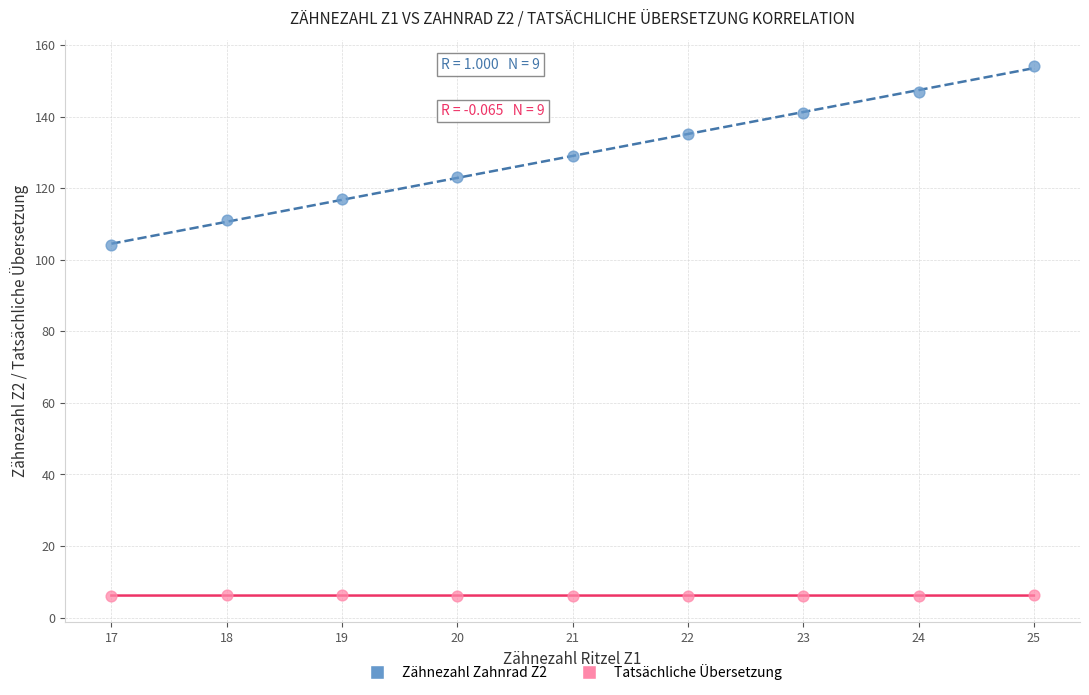

Which series reaches the minimum Y coordinate?

Tatsächliche Übersetzung